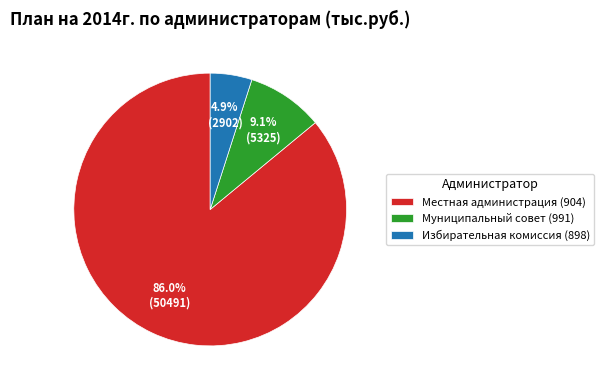

Which category accounts for the majority?

Местная администрация (904)